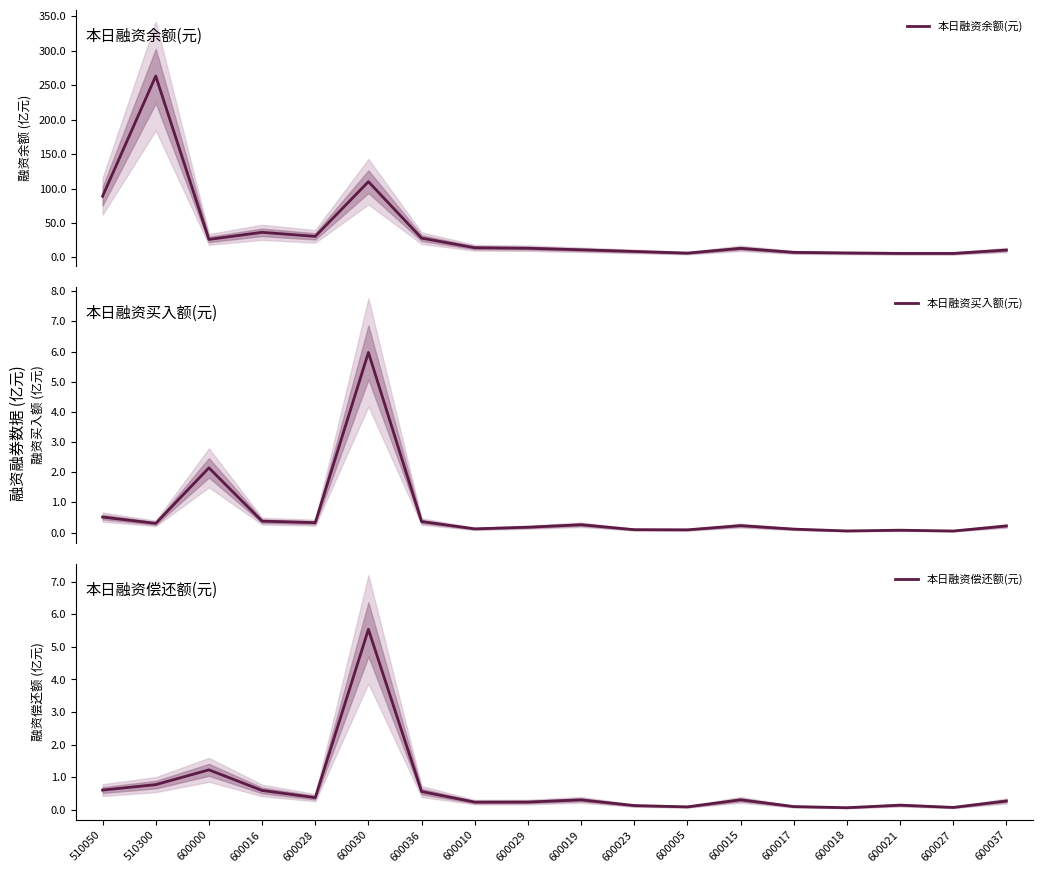

At which label does 本日融资买入额(元) reach its minimum?

600027